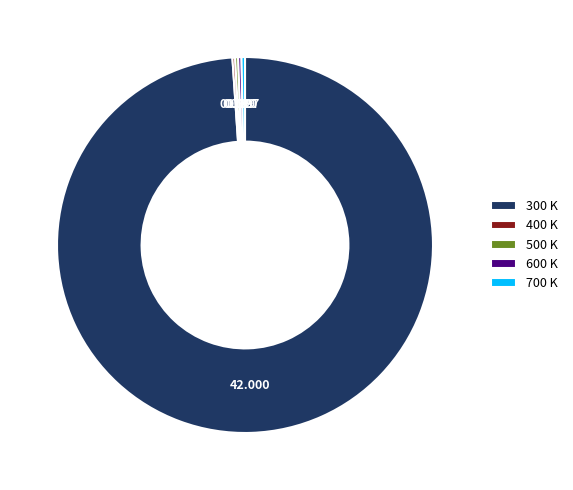

Does 300 K represent more than half of the total?

Yes